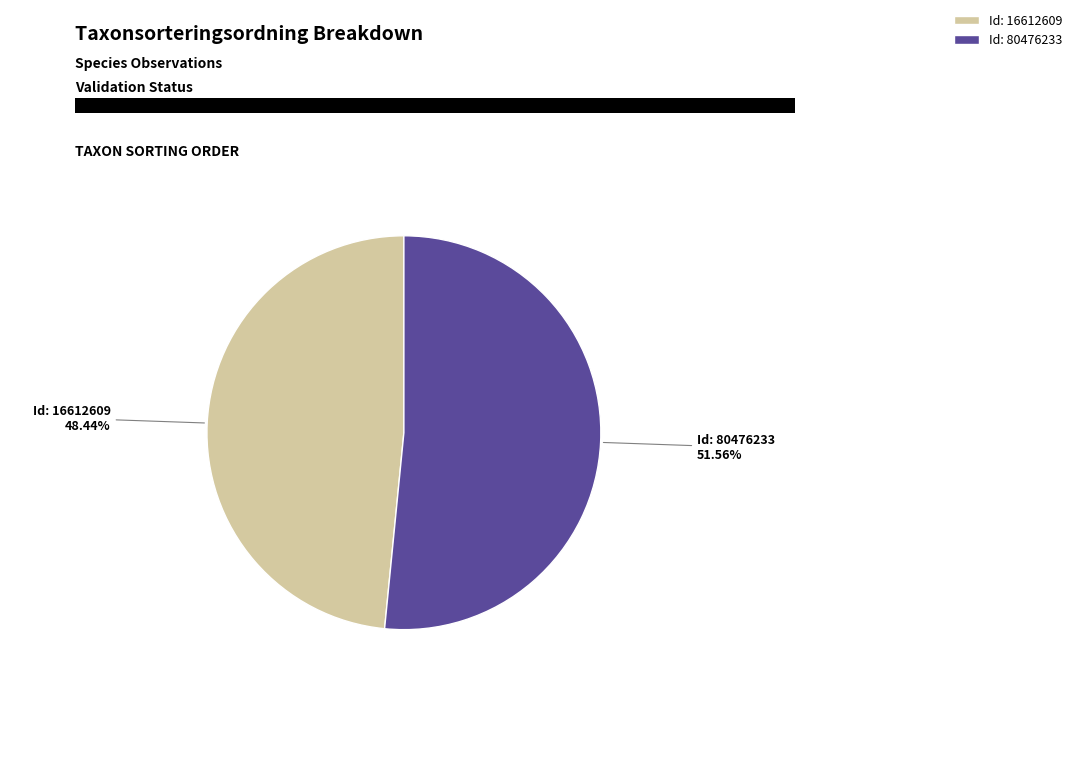

Is there a majority slice in this chart?

Yes